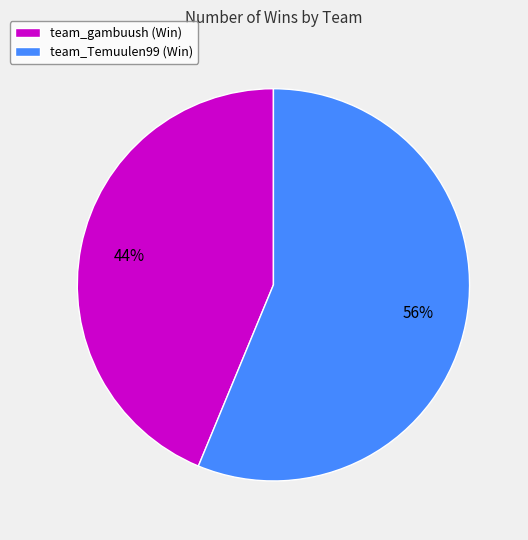

Between team_gambuush and team_Temuulen99, which is larger?

team_Temuulen99